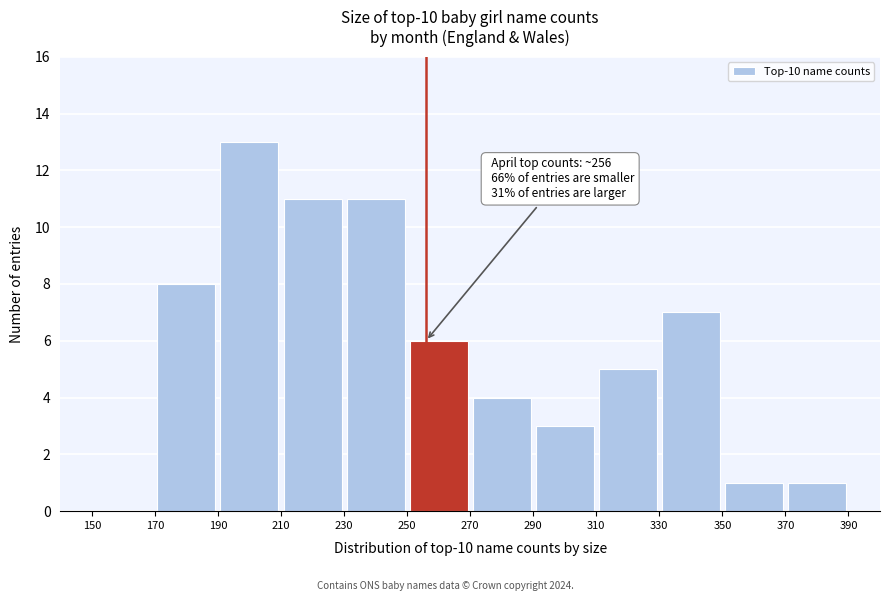

Which range on the x-axis has the tallest bar?

190 to 210